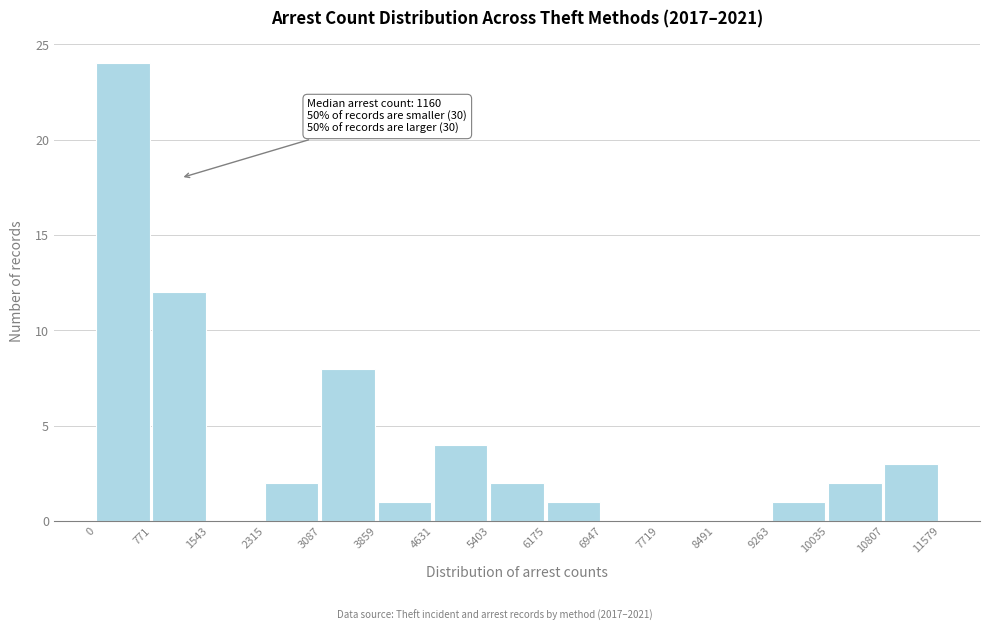

Which range on the x-axis has the tallest bar?

0 to 771